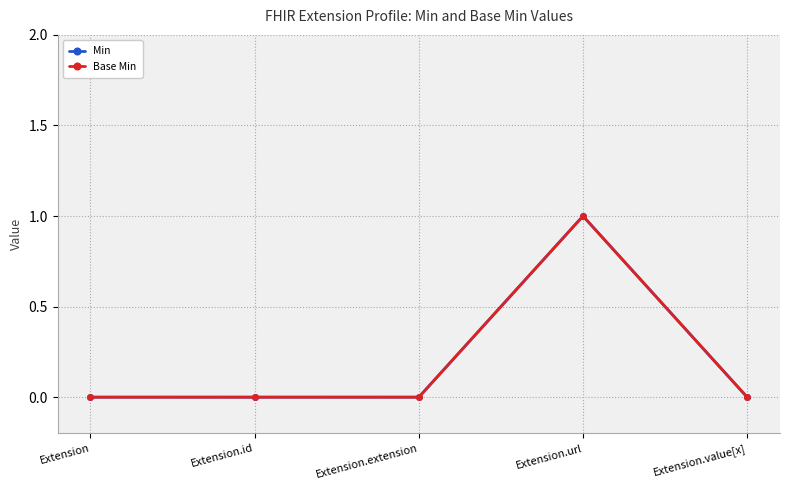

Does the chart have visible grid lines?

Yes